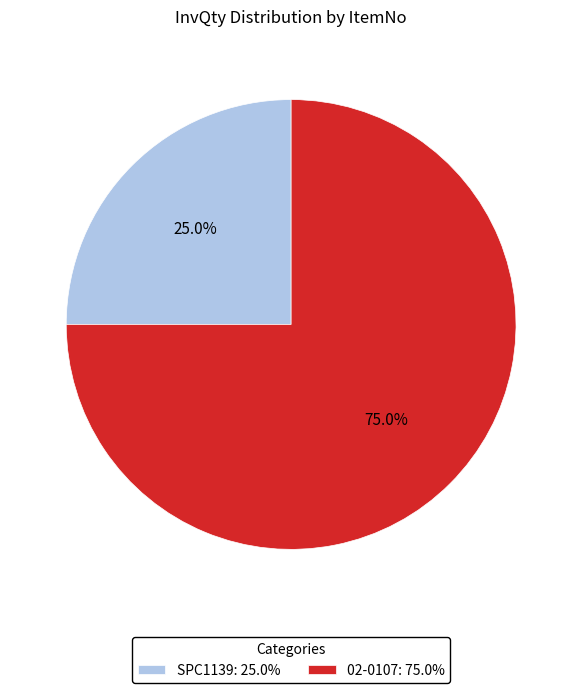

How many slices are in this pie chart?

2